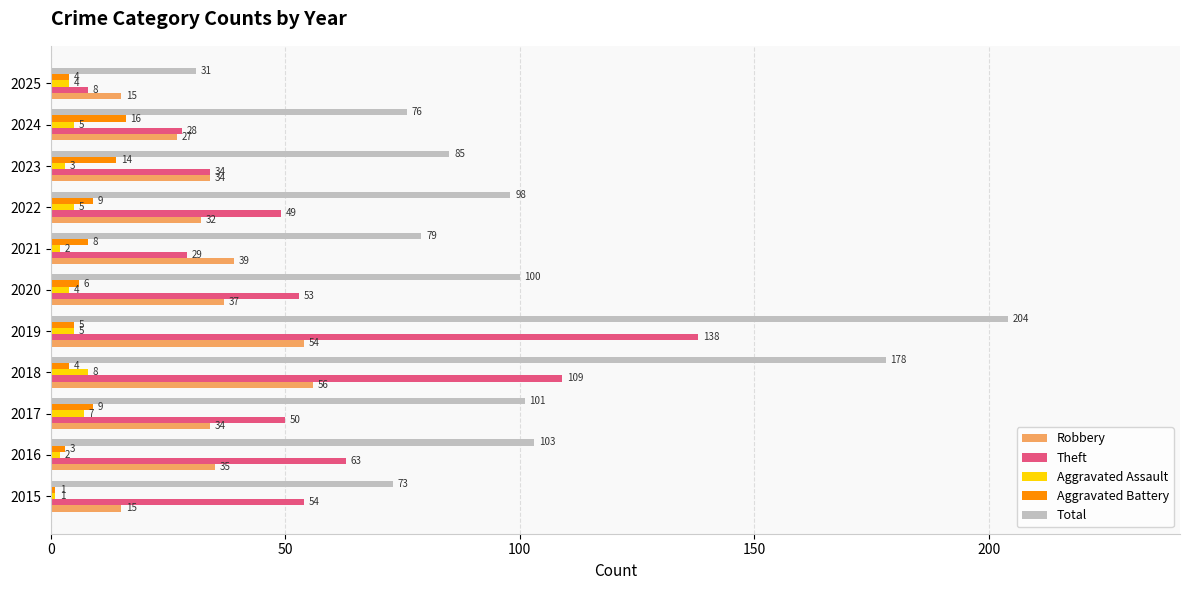

The value of Aggravated Battery at 2020 is 6. True or false?

True